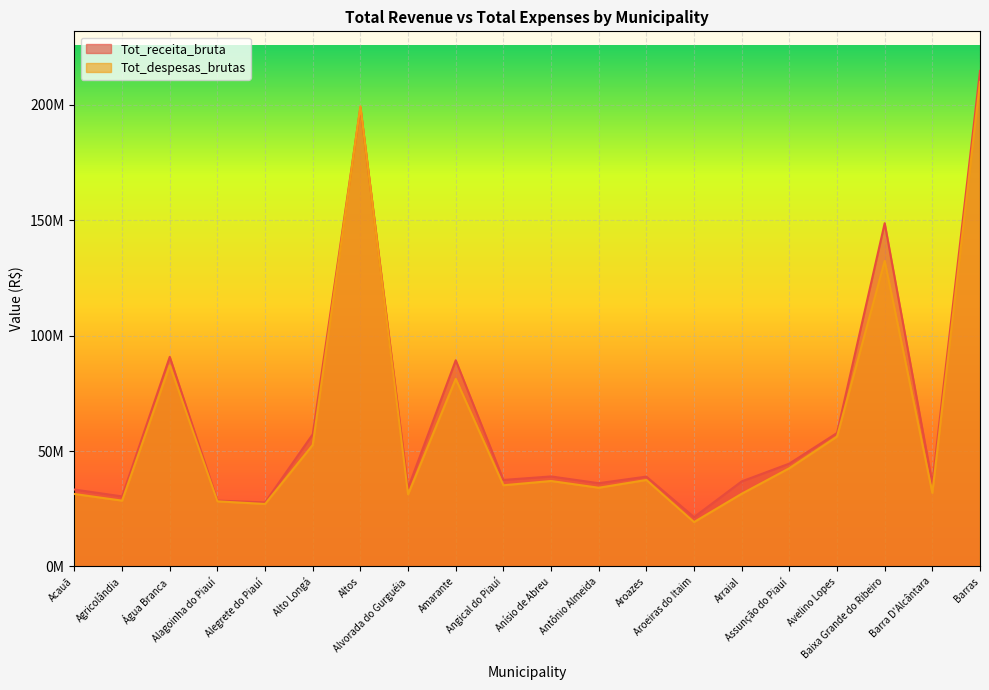

Is the value of Tot_receita_bruta at Angical do Piauí greater than the value of Tot_despesas_brutas at Altos?

No